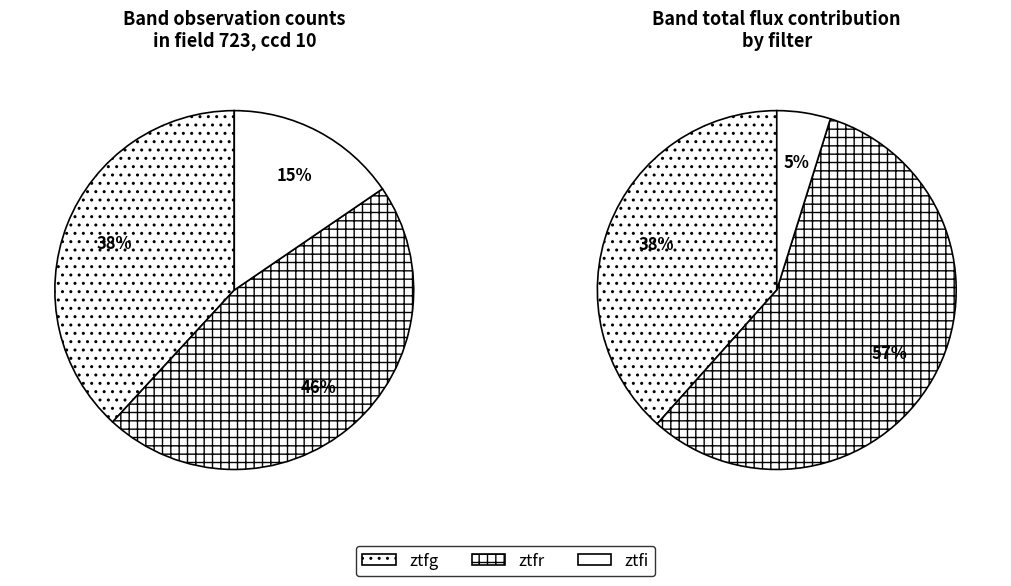

What is the change in value from ztfg to ztfr?

+8